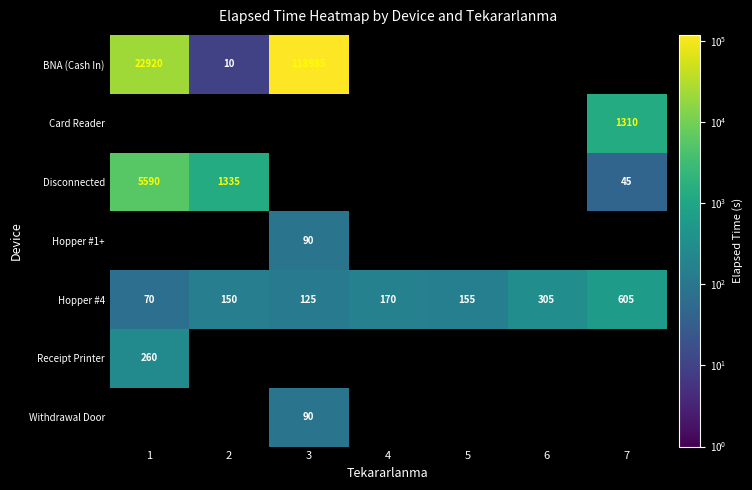

Between 3 and 7, which is larger?

3